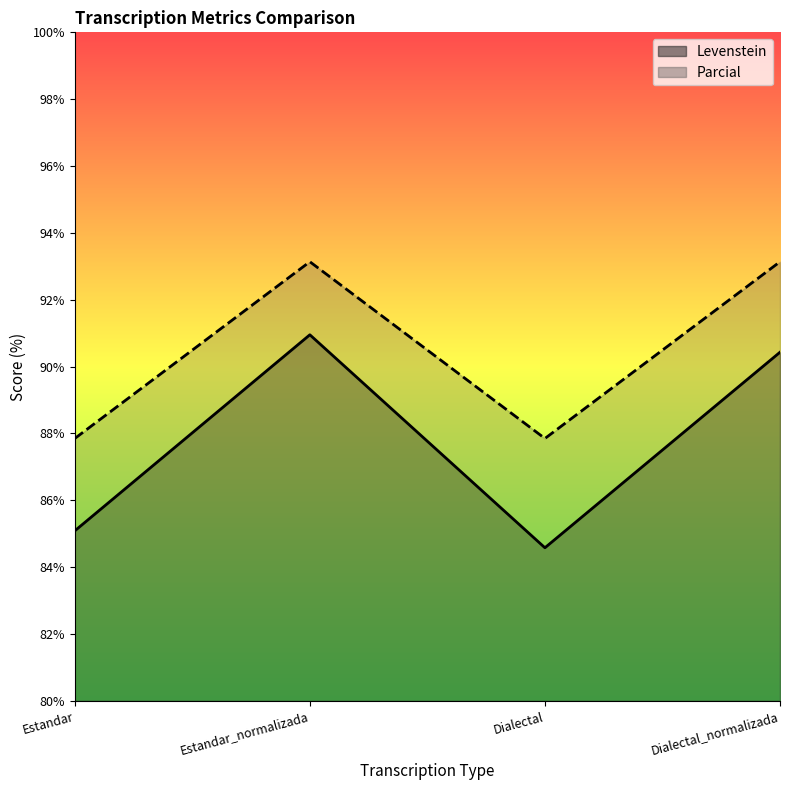

What is the label of the 1st point from the left?

Estandar